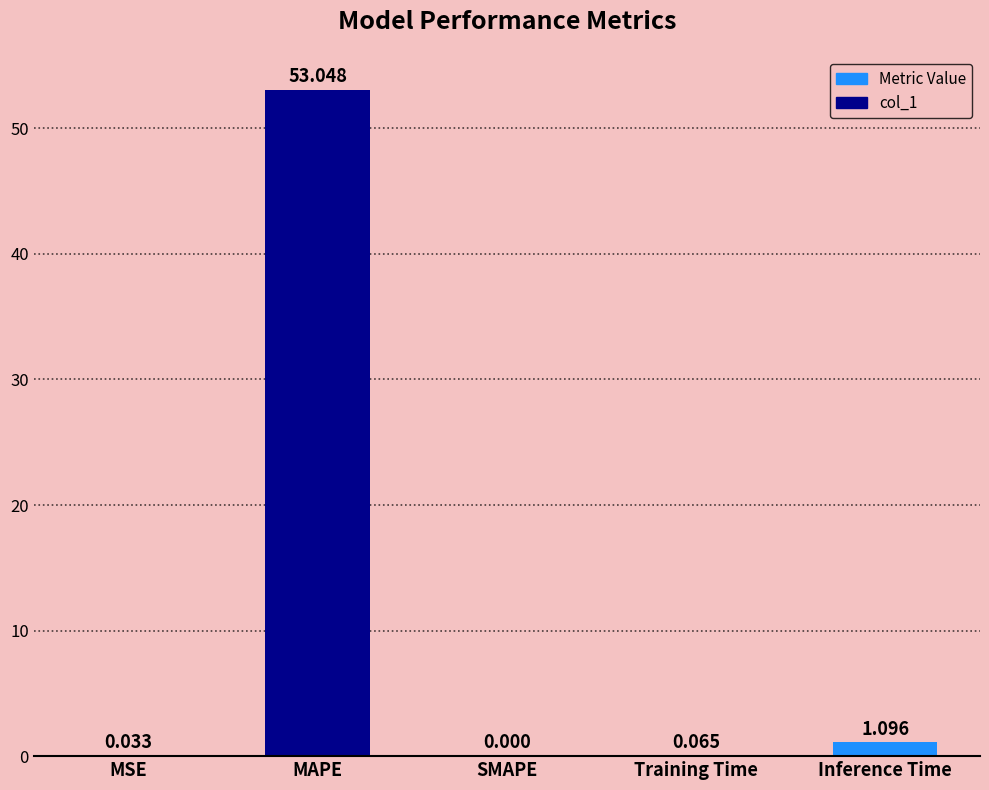

What is the greatest value displayed?

53.0